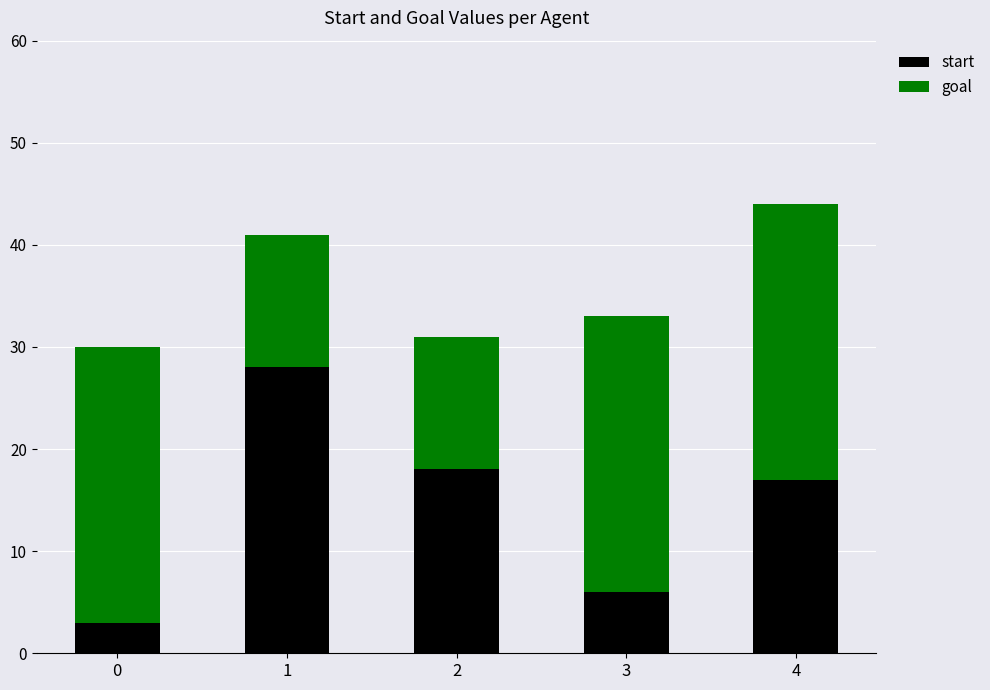

True or false: start has a value of 1 at 0.

False